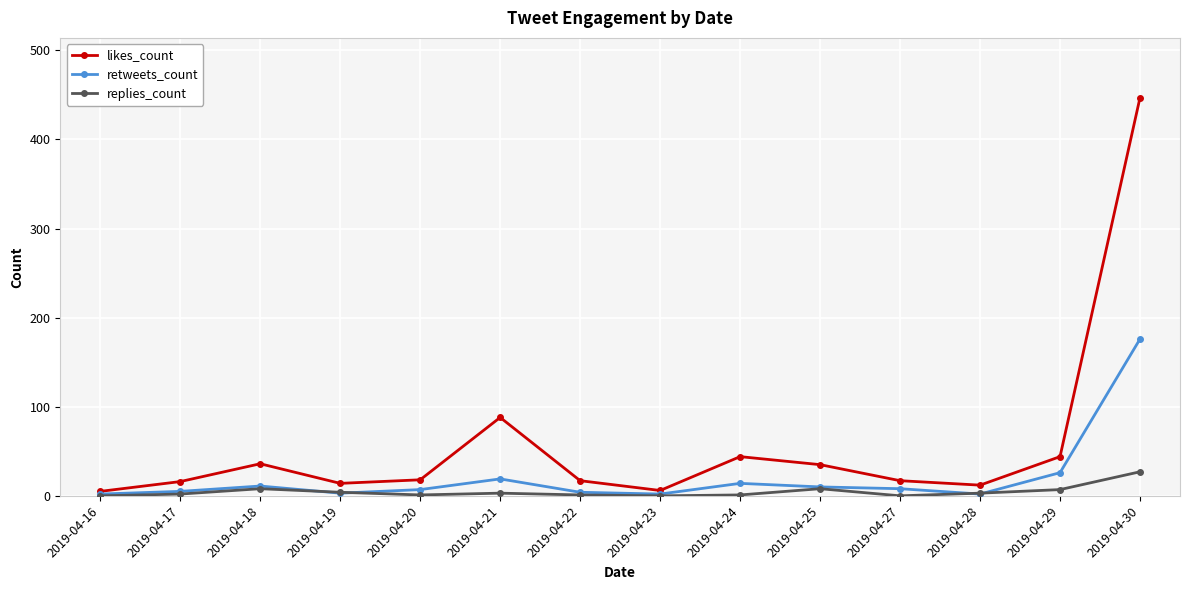

Which series ends up on top after the final intersection of retweets_count and replies_count?

retweets_count